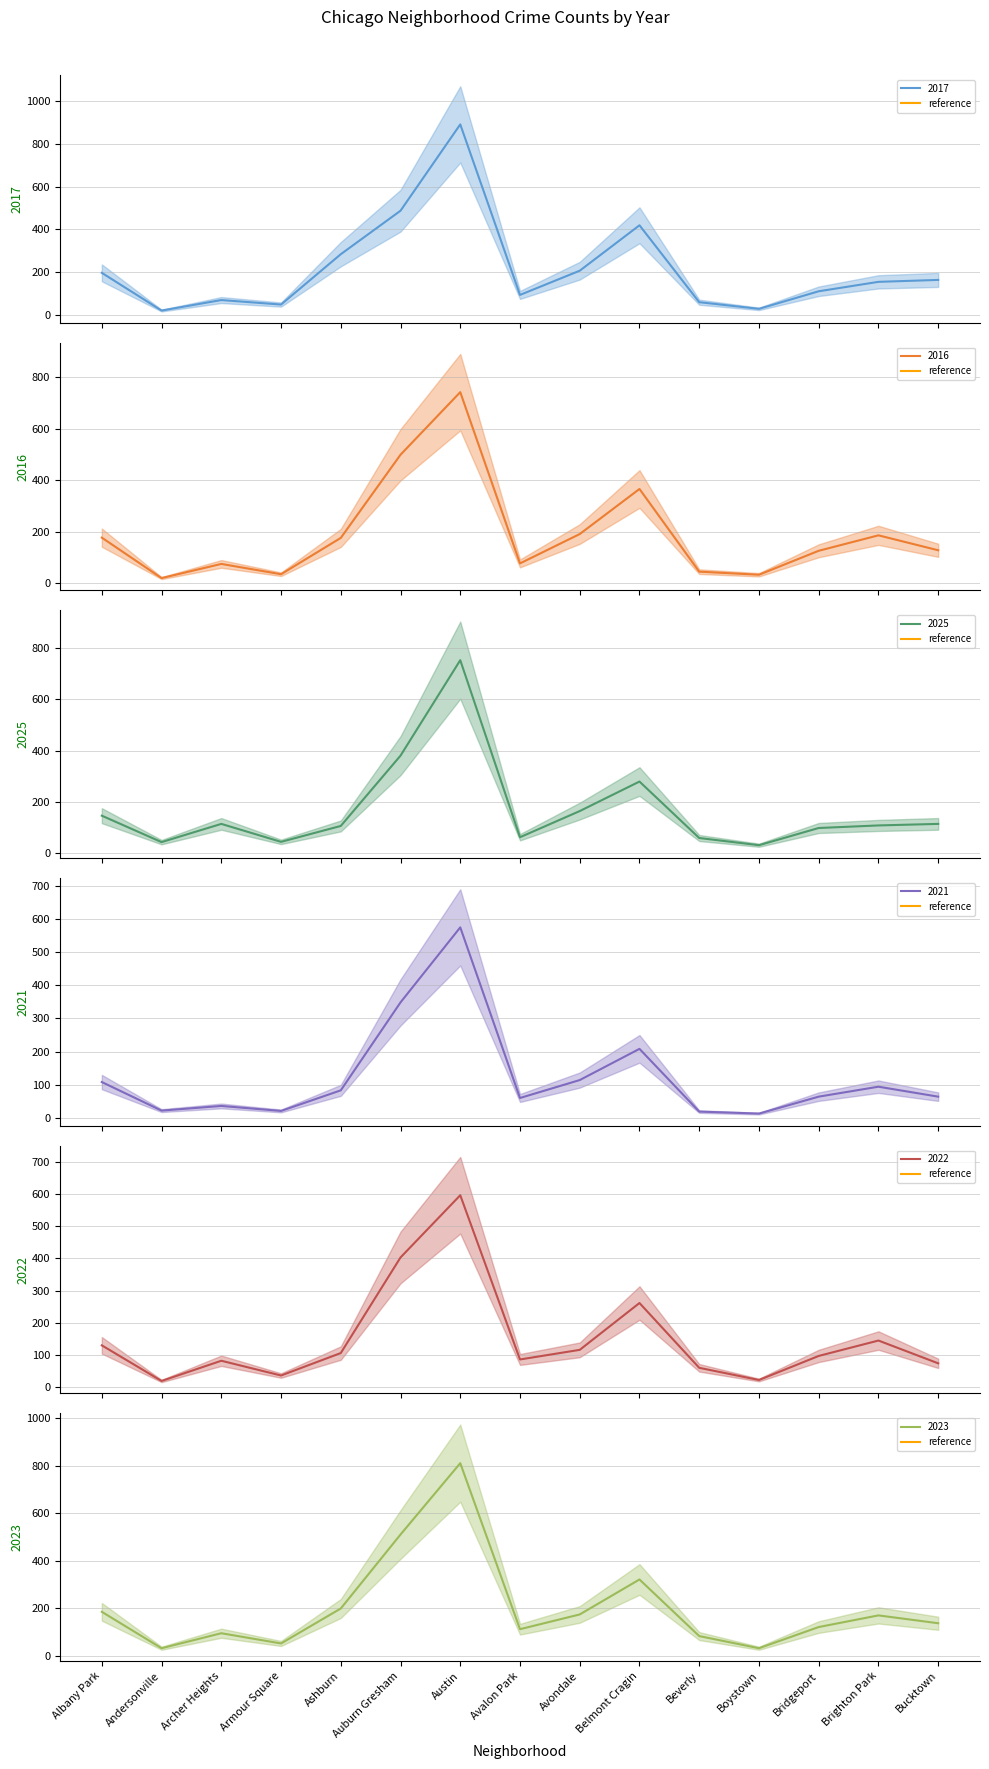

The 2016 mean series shows 126 at Bridgeport. True or false?

True